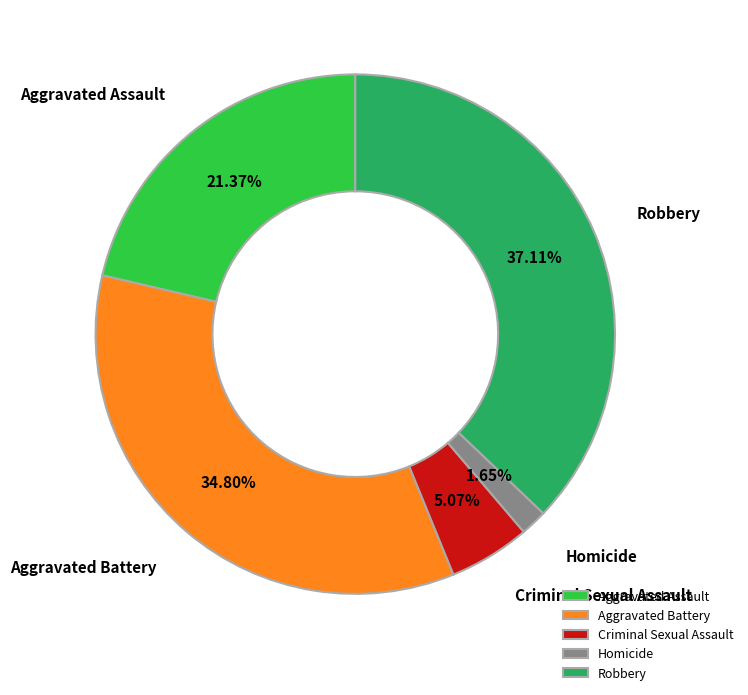

To the nearest percent, what is the difference between the largest and smallest slice percentages?

35%